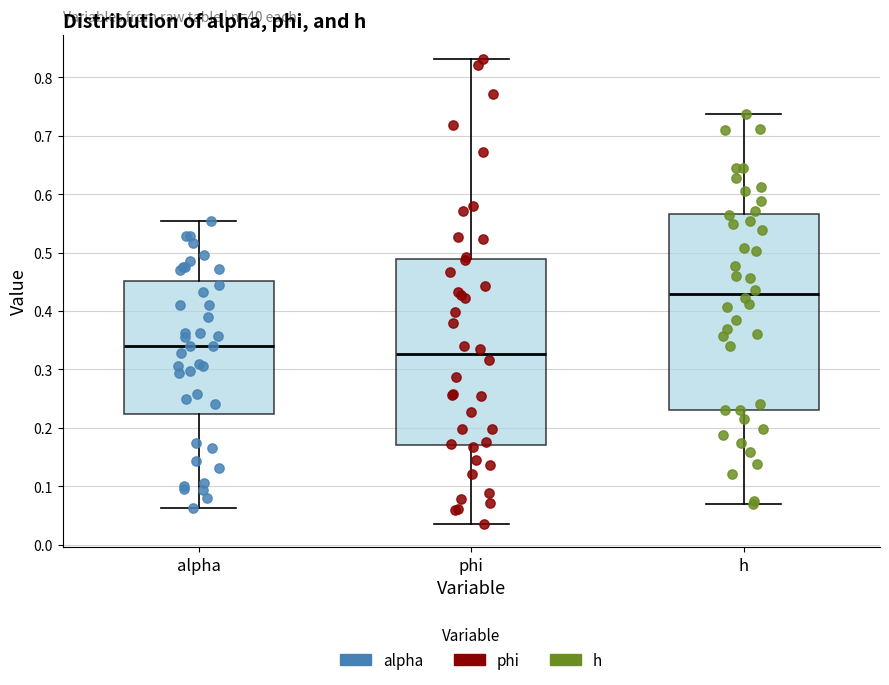

Comparing the boxes themselves (not the whiskers), which one is the tallest?

h